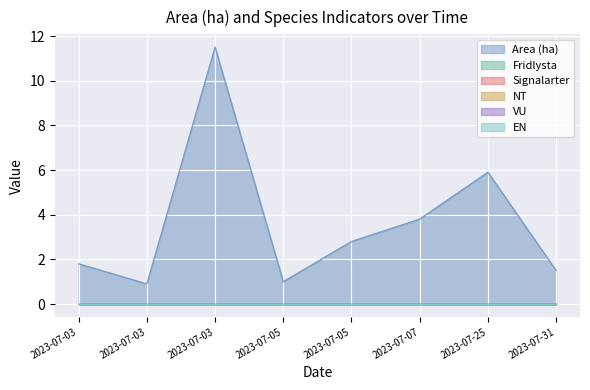

The value of EN at 2023-07-03 is 0.0. True or false?

True